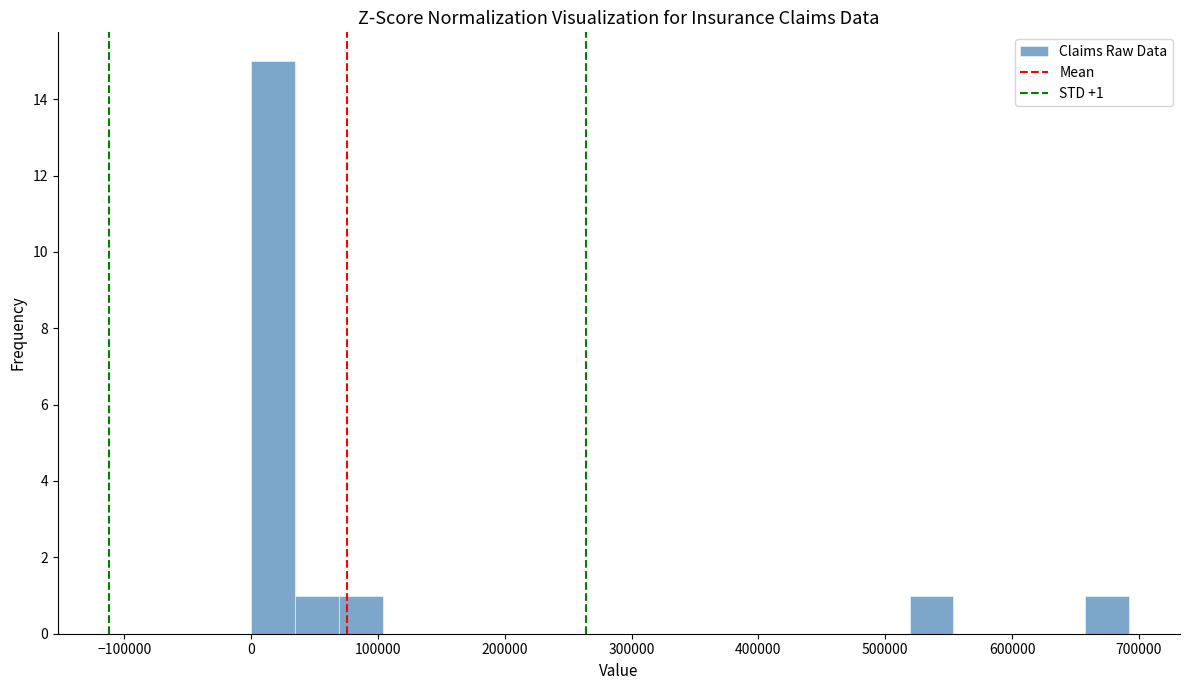

Around what value on the x-axis is the tallest bar? Give the approximate position of its centre, as read against the axis.

20000